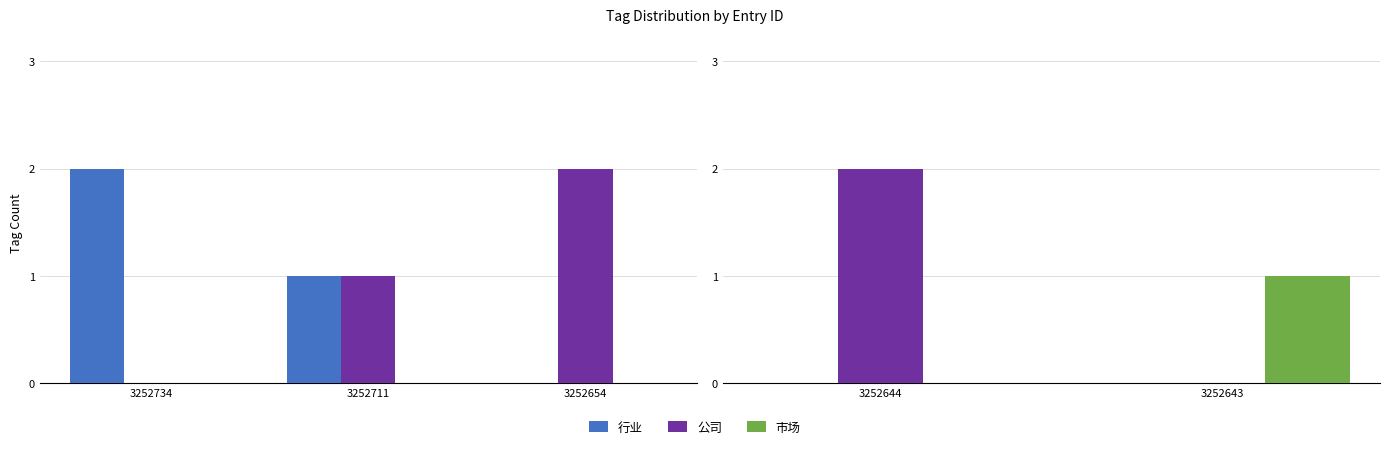

Which series has the largest total across all categories?

公司